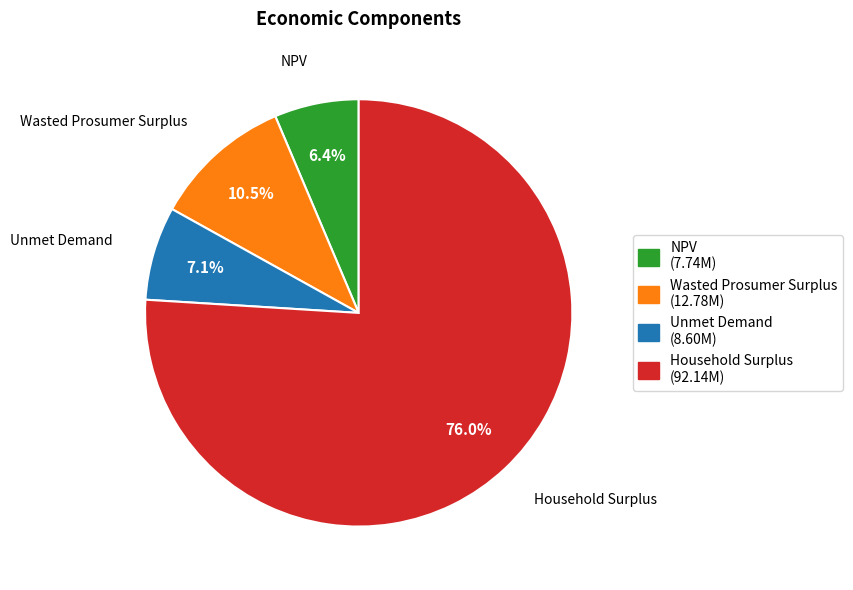

Do Household Surplus and Unmet Demand together represent more than half of the pie?

Yes